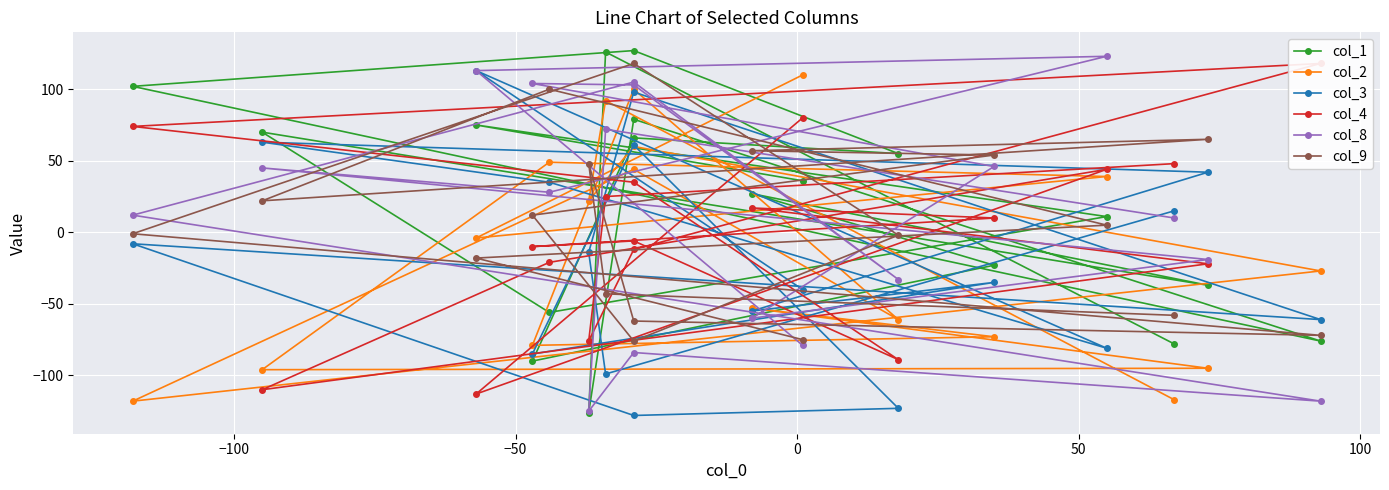

True or false: col_3 and col_8 intersect in this chart.

True